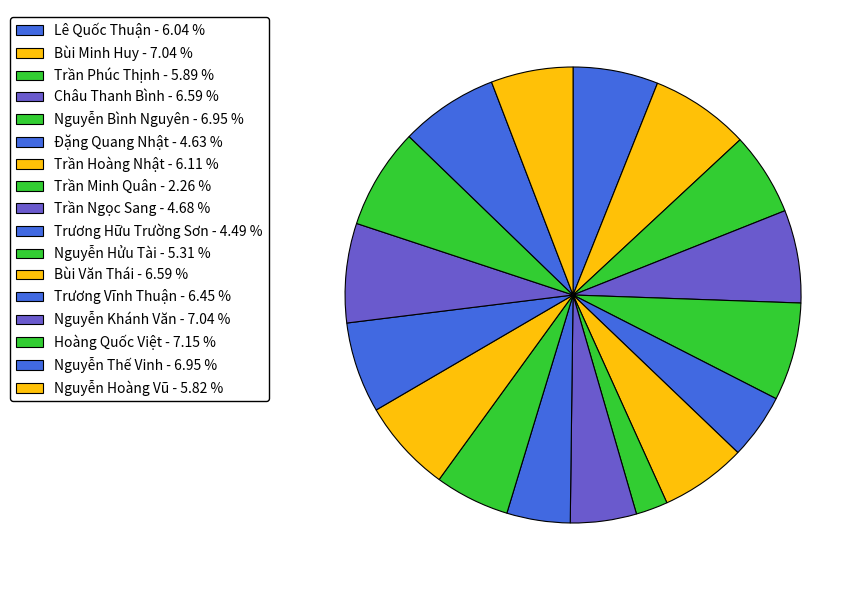

What percentage is the Đặng Quang Nhật slice, to the nearest percent?

5%